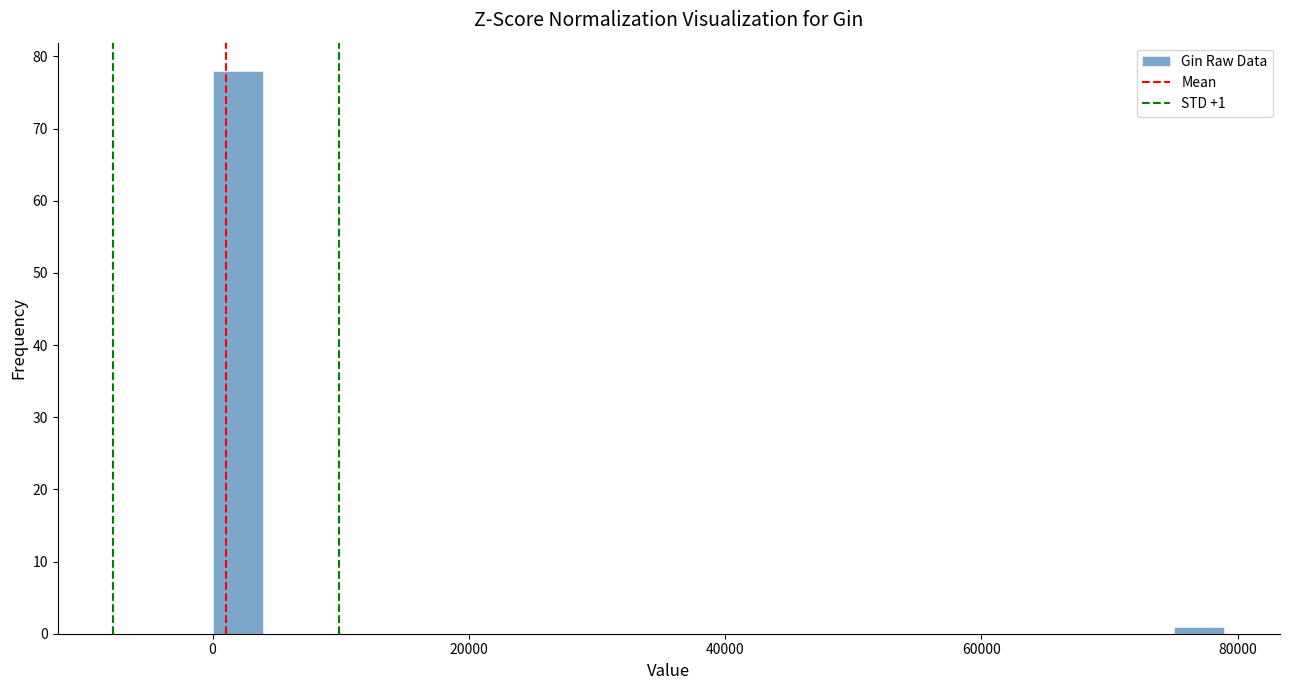

Read against the x-axis, roughly where is the centre of the tallest bar?

2000